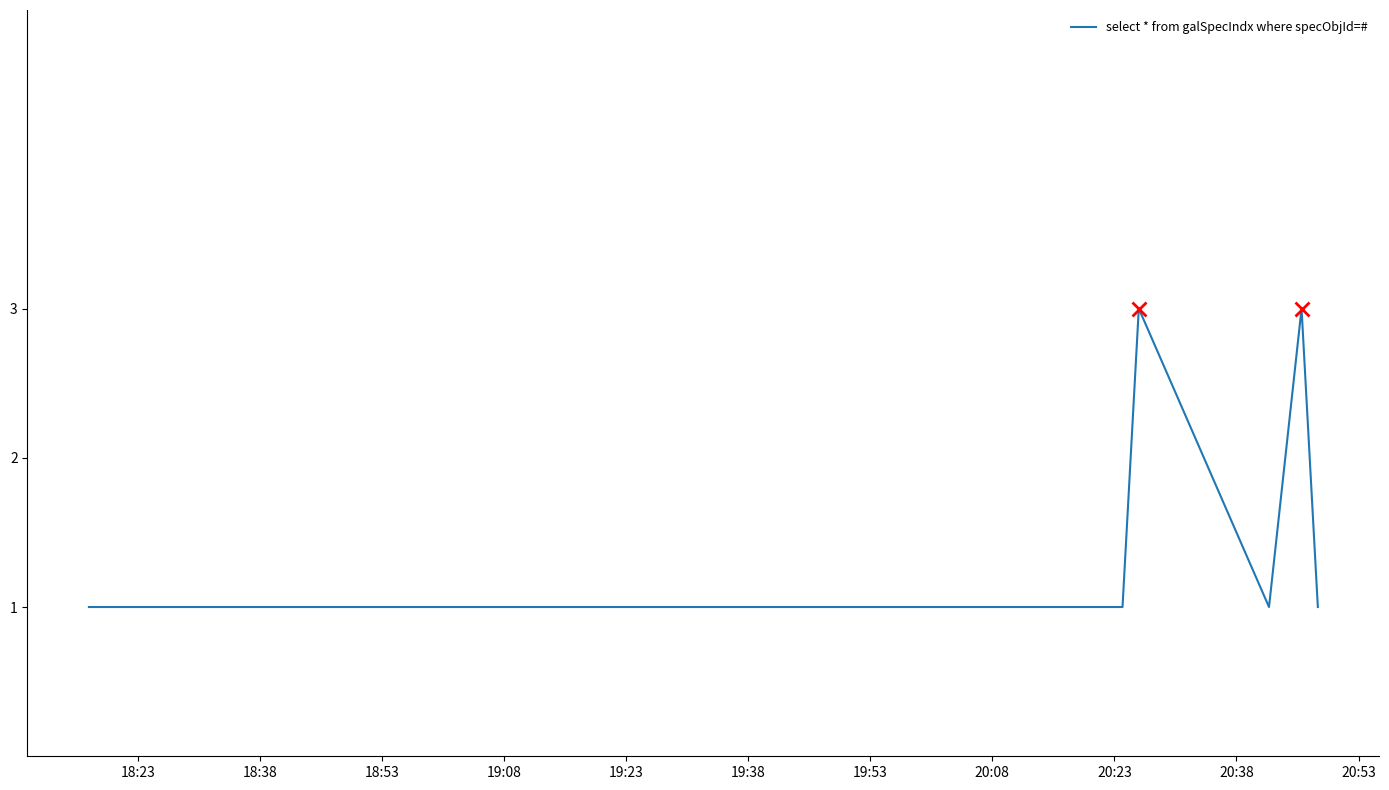

What is the average value?

2